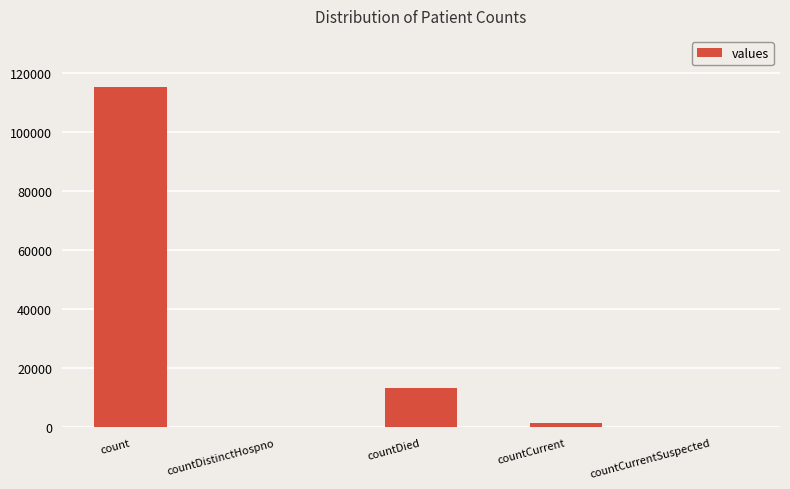

Reading left to right, list all the values displayed in this chart.

count=115379	countDistinctHospno=0	countDied=13343	countCurrent=1383	countCurrentSuspected=0